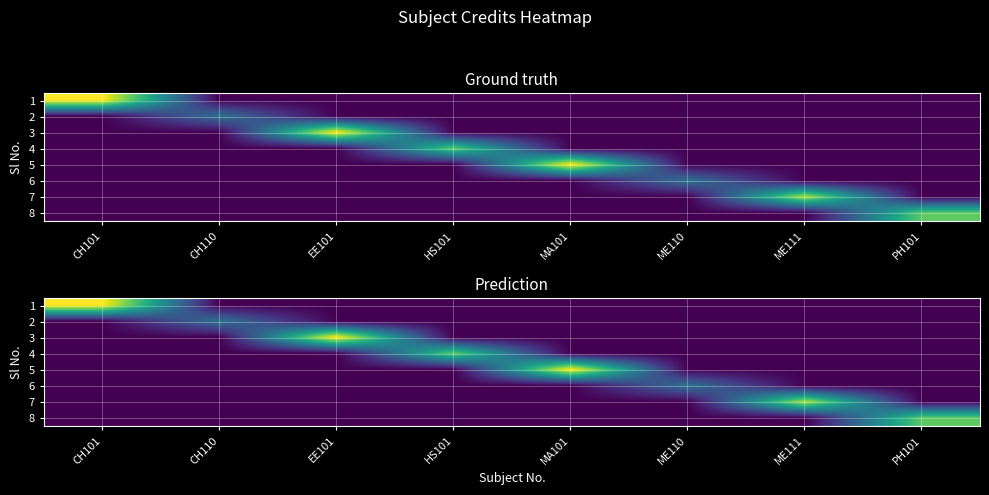

What is the total value across all series at ME111?

7